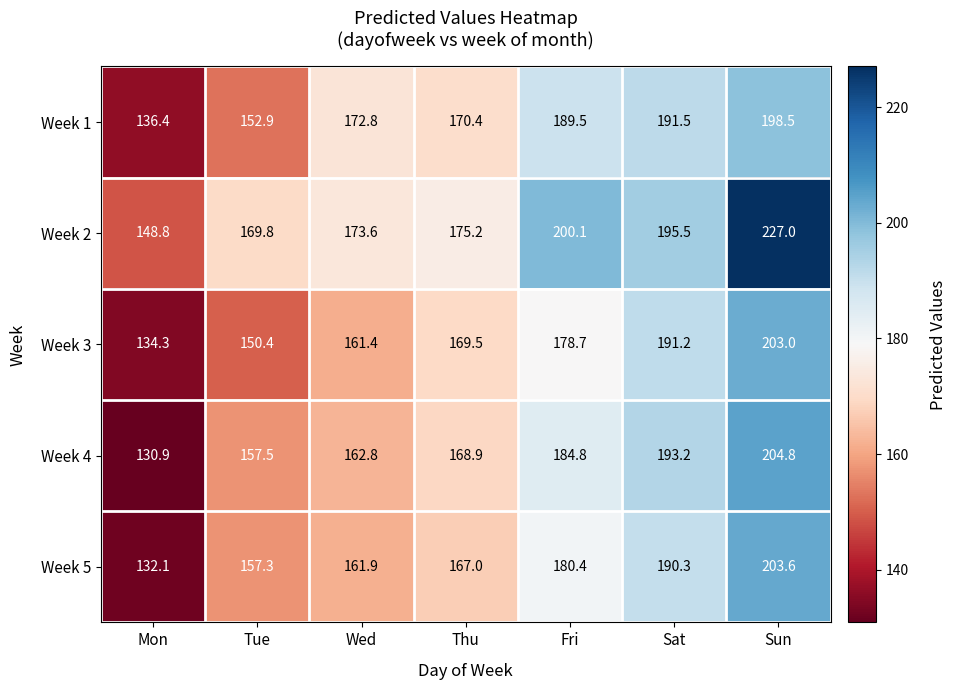

What is the difference between the highest and lowest values at Wed?

12.2